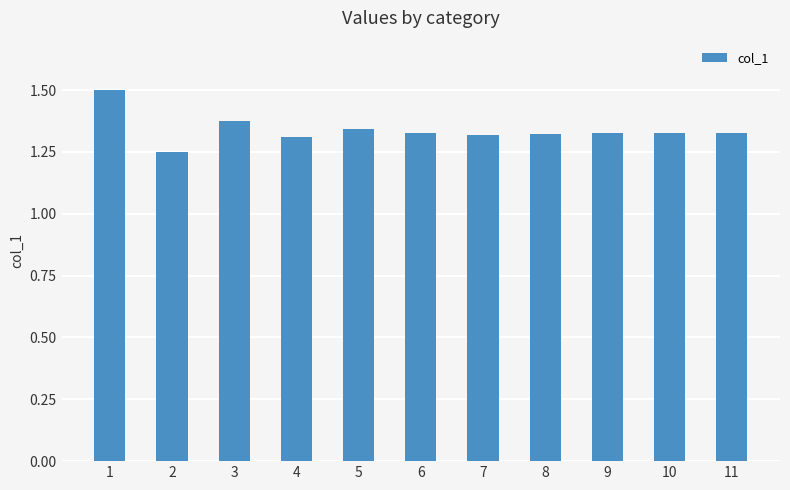

What is the value of the 1st bar from the left?

1.5